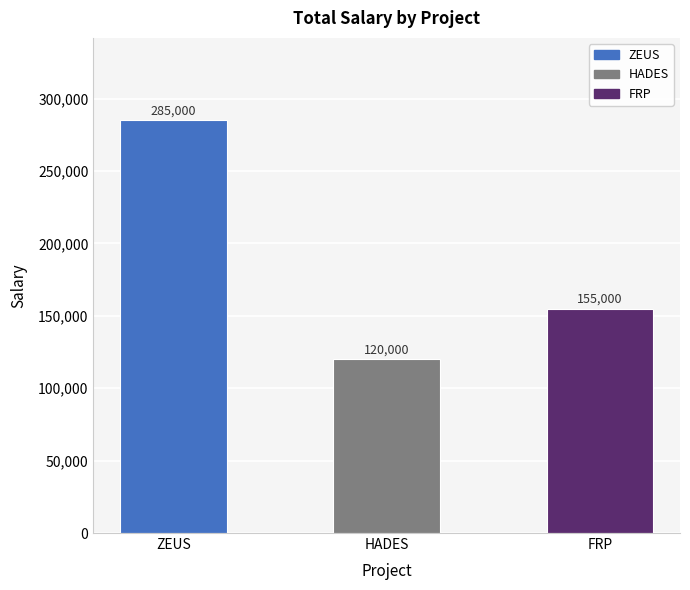

Reading right to left, extract all data points from this chart.

FRP=155000	HADES=120000	ZEUS=285000